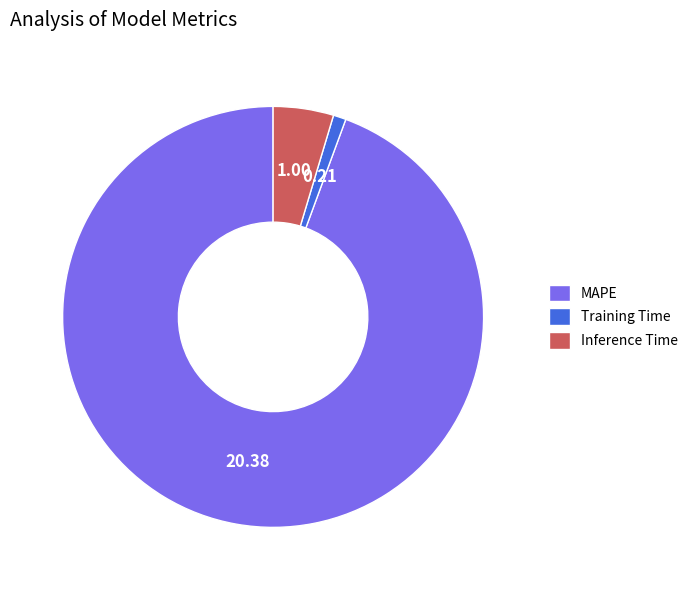

What is the smallest slice in the pie chart?

Training Time